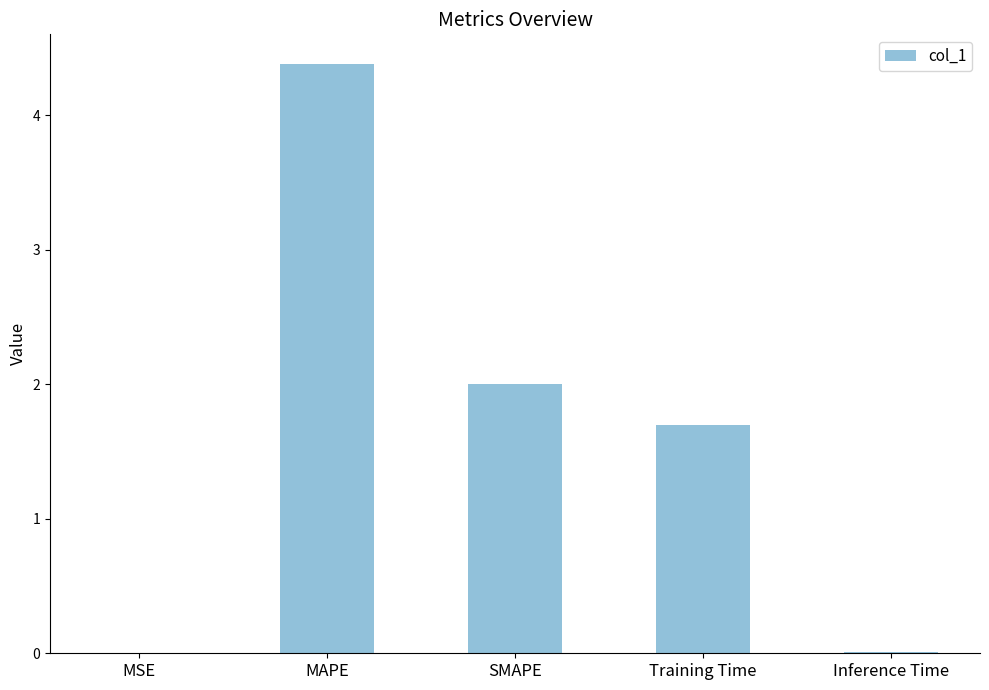

What is the sum of all values?

8.1